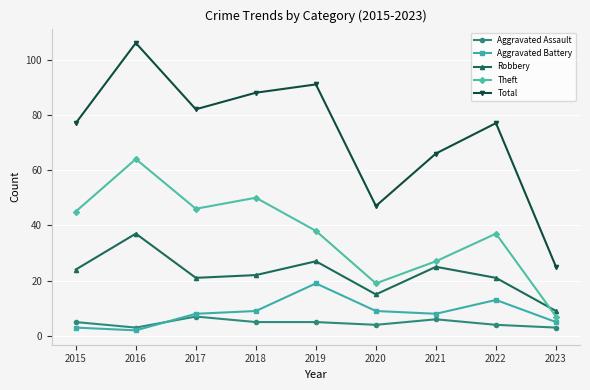

What is the difference between the Theft values at 2018 and 2017?

4